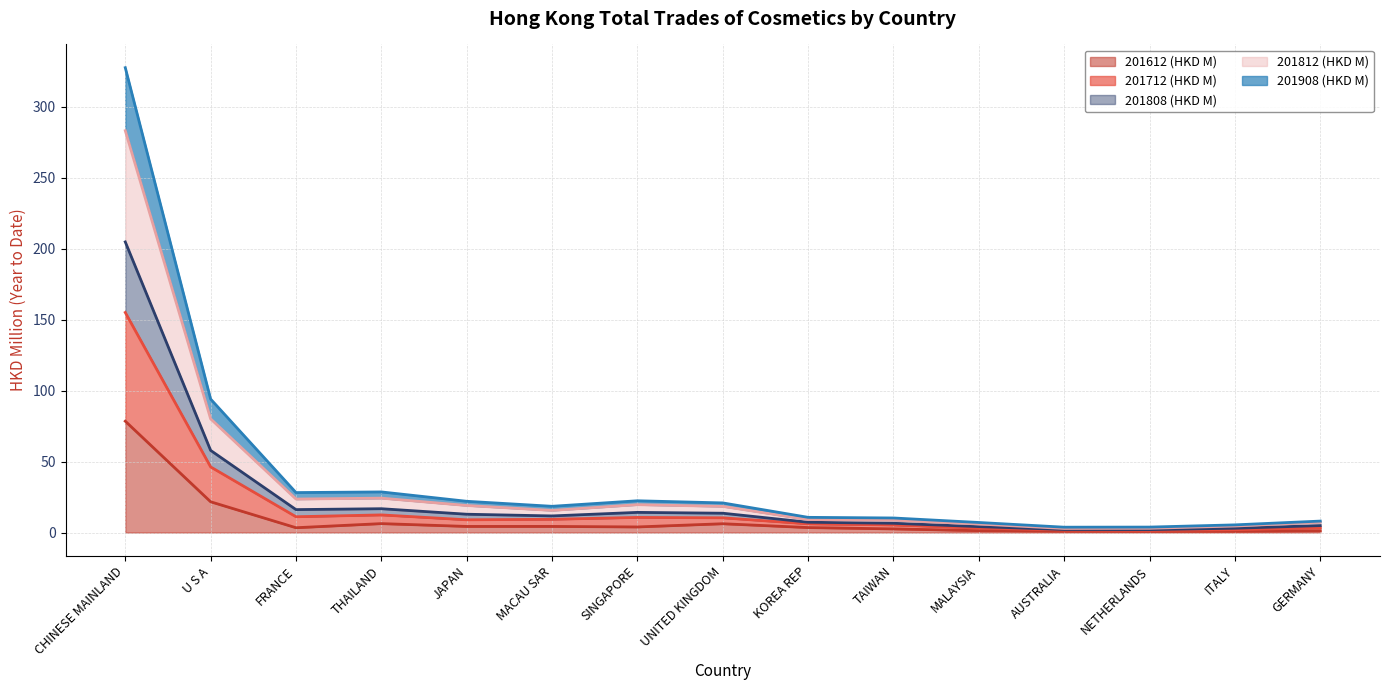

What is the sum of all 201712 (HKD M) values?

287.8